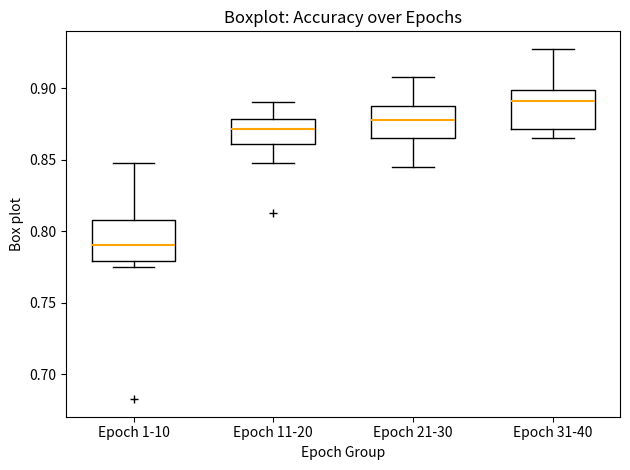

Reading left to right, read every box against the y-axis: the position of its median line, the range the box covers, and the ends of its whiskers. The values are not printed on the chart, so give them approximately, as read against the axis.

Epoch 1-10: median 0.790, box 0.780 to 0.810, whiskers 0.775 to 0.845
Epoch 11-20: median 0.870, box 0.860 to 0.880, whiskers 0.845 to 0.890
Epoch 21-30: median 0.875, box 0.865 to 0.885, whiskers 0.845 to 0.905
Epoch 31-40: median 0.890, box 0.870 to 0.900, whiskers 0.865 to 0.930